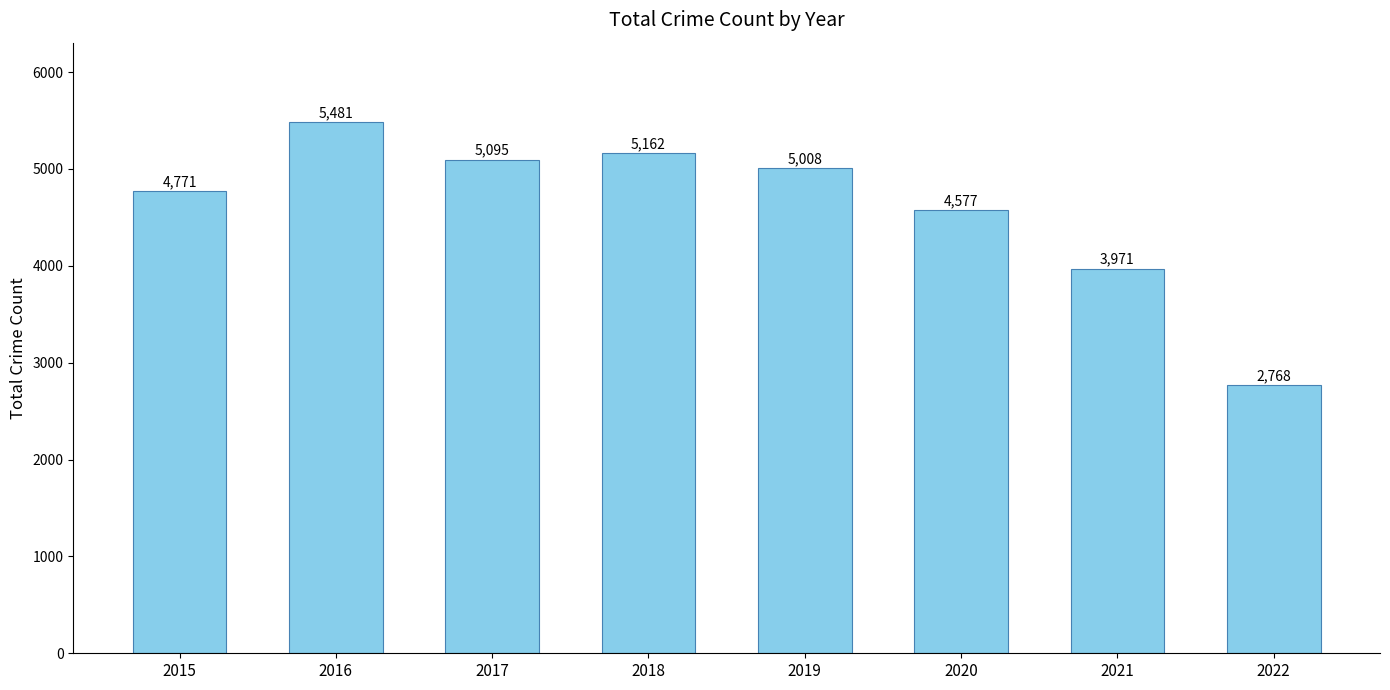

At which label is the value closest to 4124?

2021